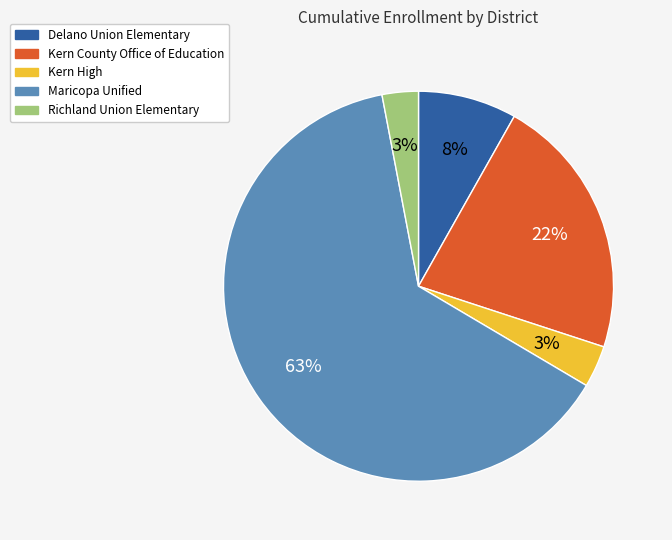

Do Delano Union Elementary and Richland Union Elementary together represent more than half of the pie?

No